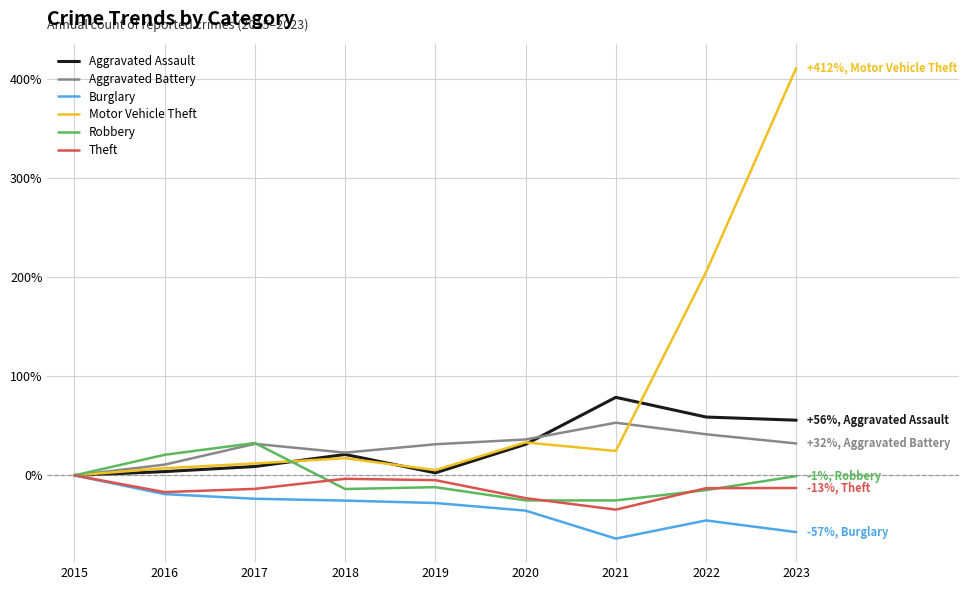

At which category is the sum across all series the highest?

2023